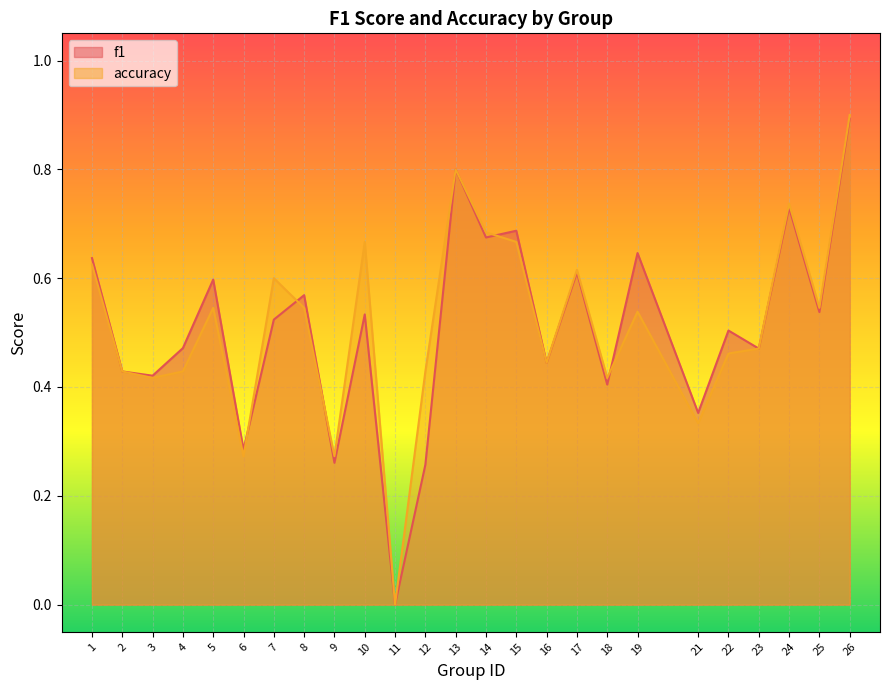

At 3, list the series in order from smallest to largest.

accuracy, f1